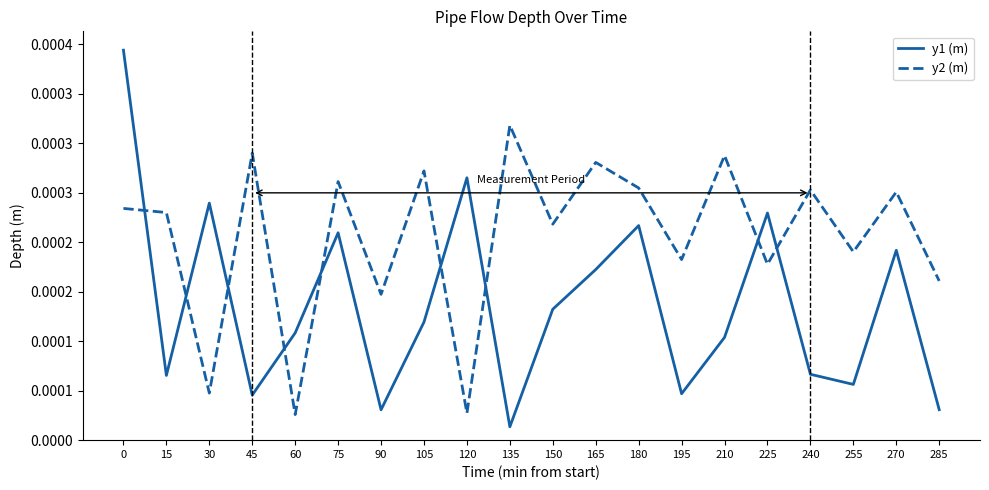

Where is y2 (m) nearest to the value 0?

60